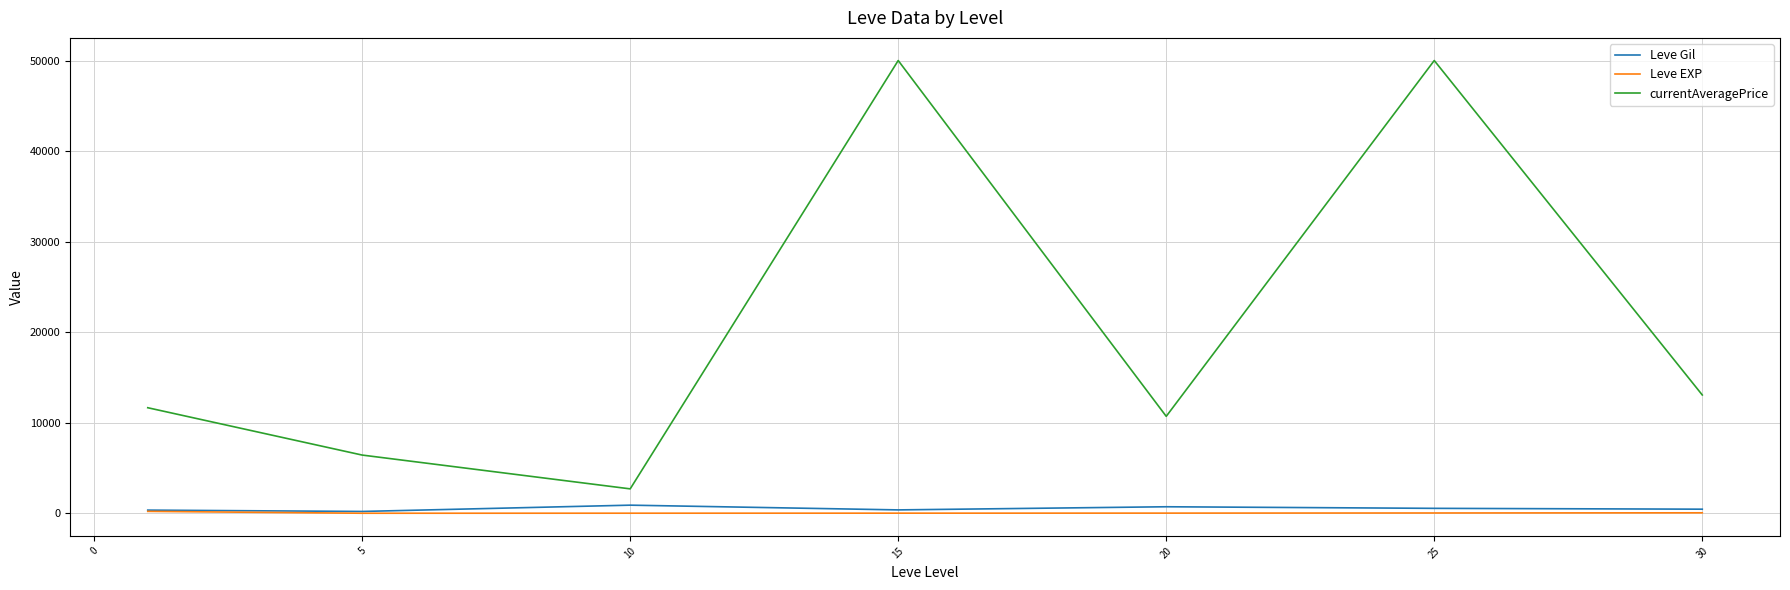

Which series has the largest range (max minus min)?

currentAveragePrice